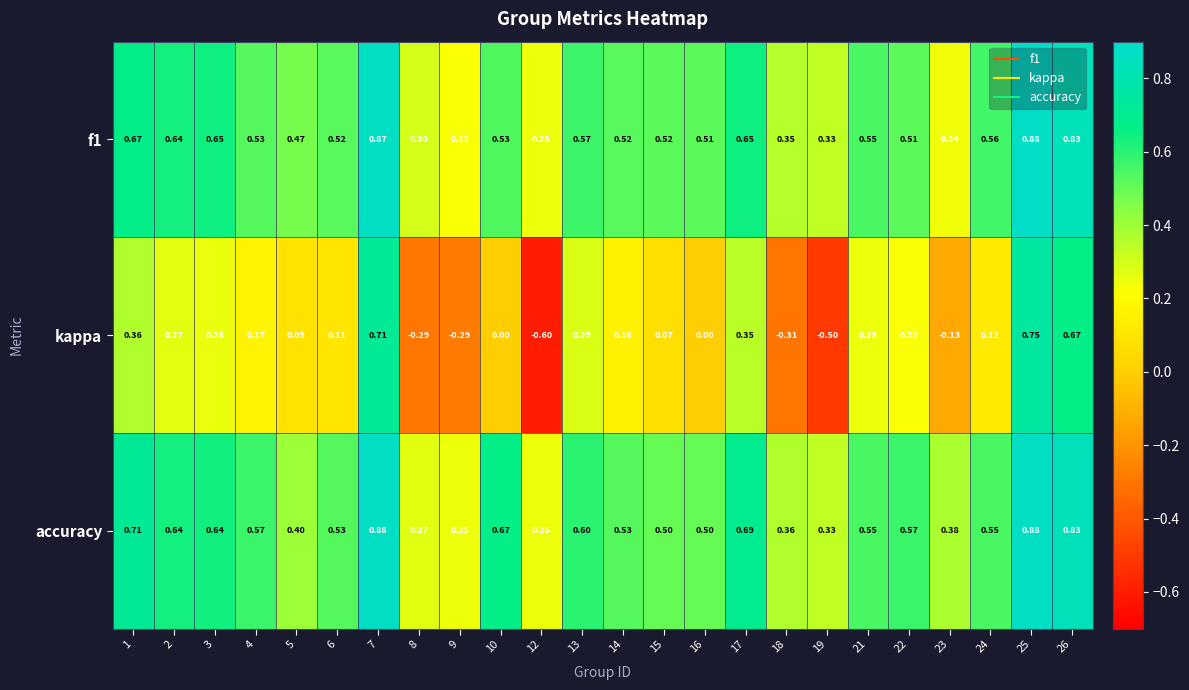

Which series has the largest range (max minus min)?

kappa